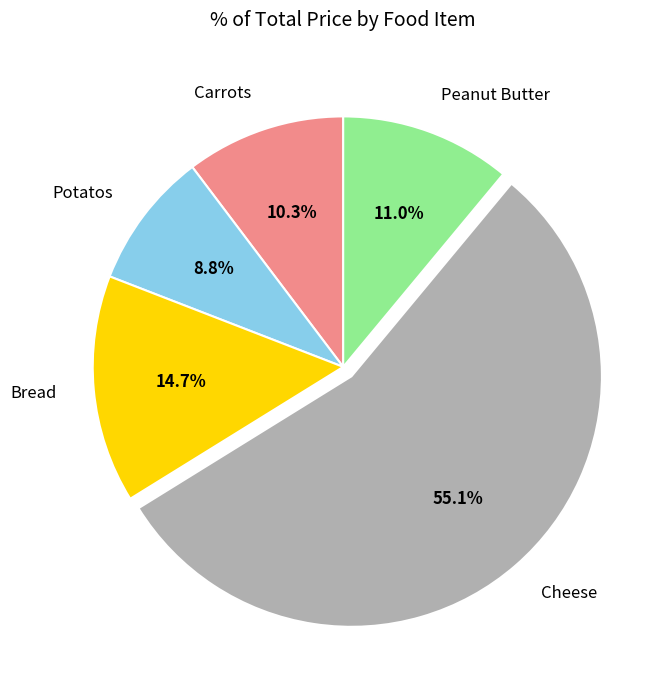

True or false: Potatos accounts for 23% of the total.

False